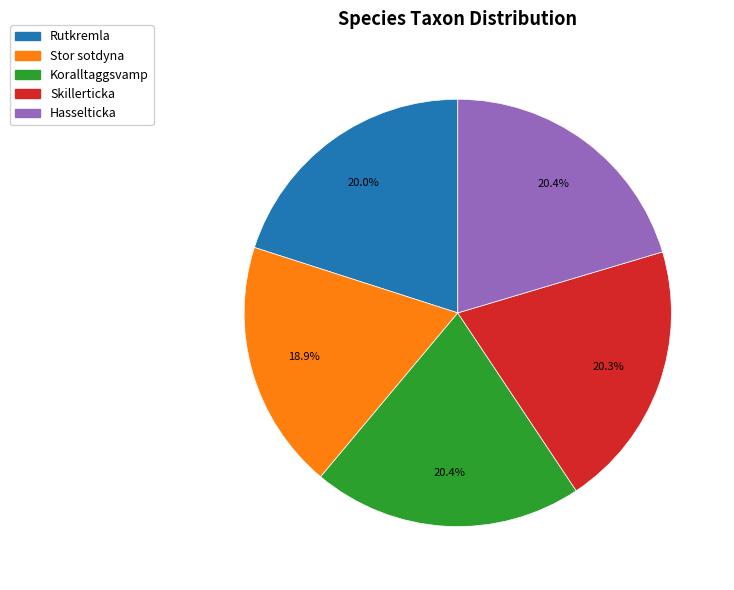

What is the smallest slice in the pie chart?

Stor sotdyna